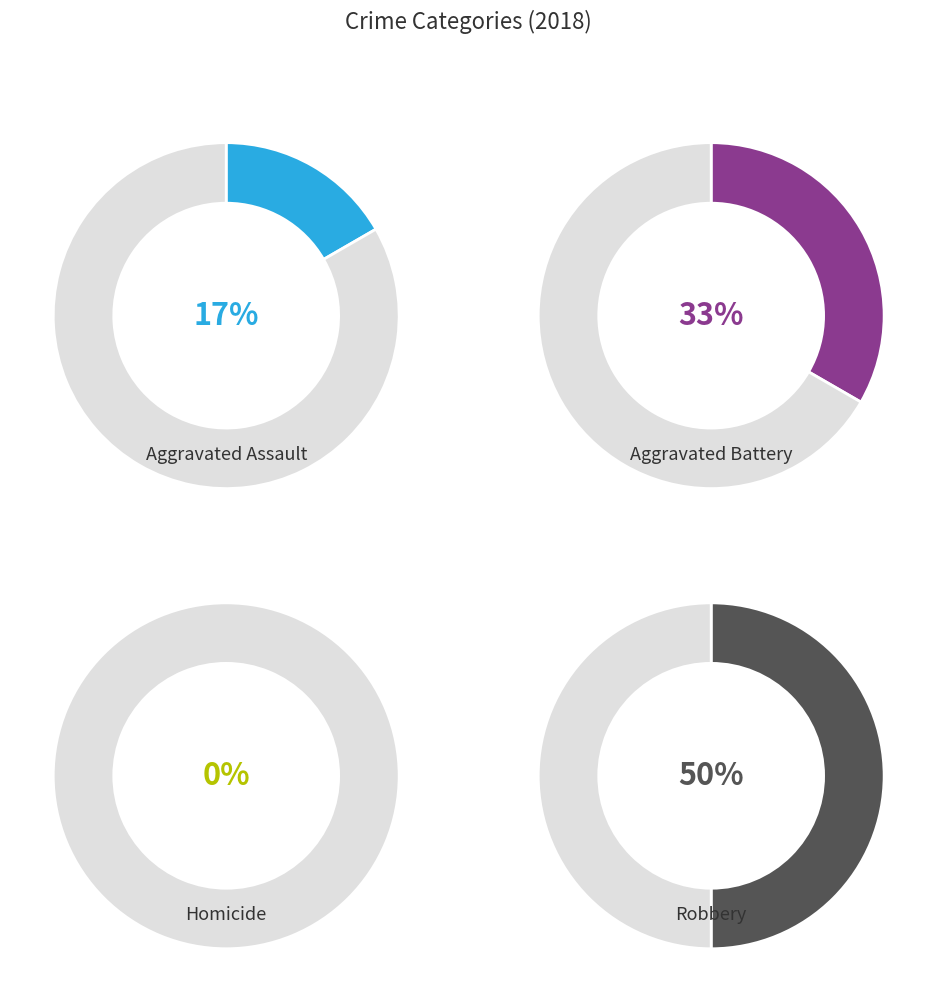

To the nearest percent, what is the difference between the Homicide and Aggravated Assault slice percentages?

17%